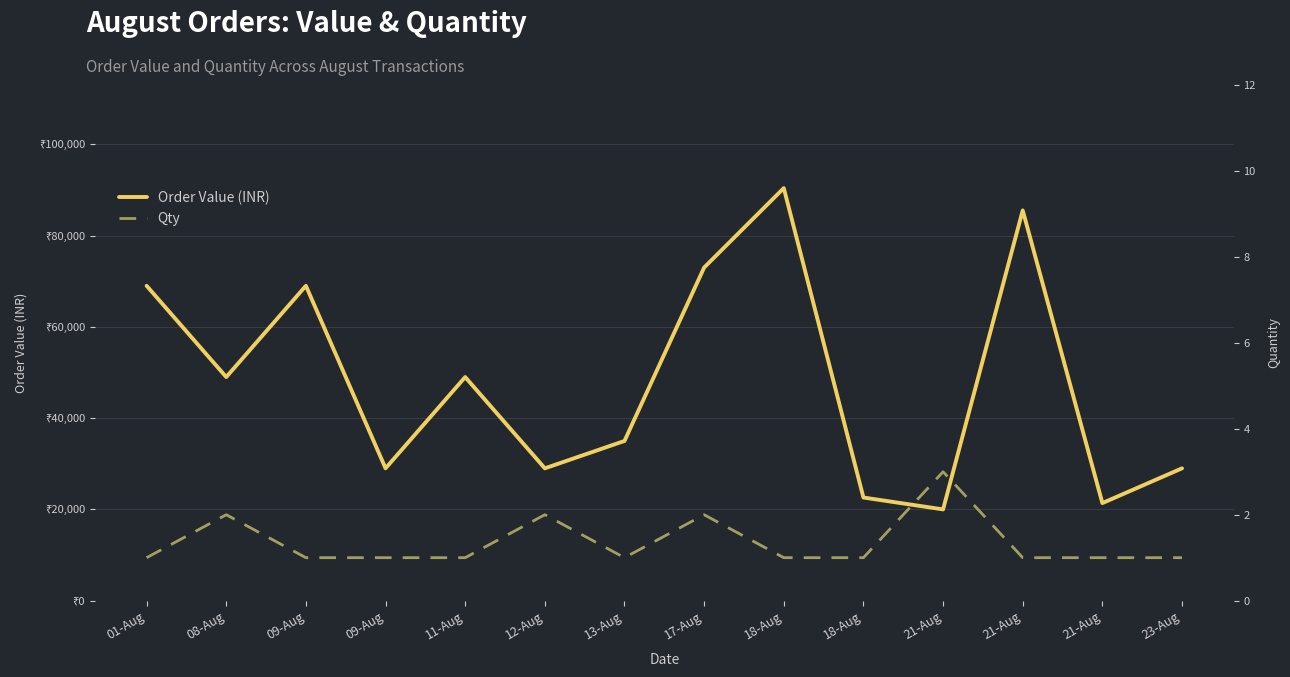

True or false: Qty and Order Value (INR) intersect in this chart.

False